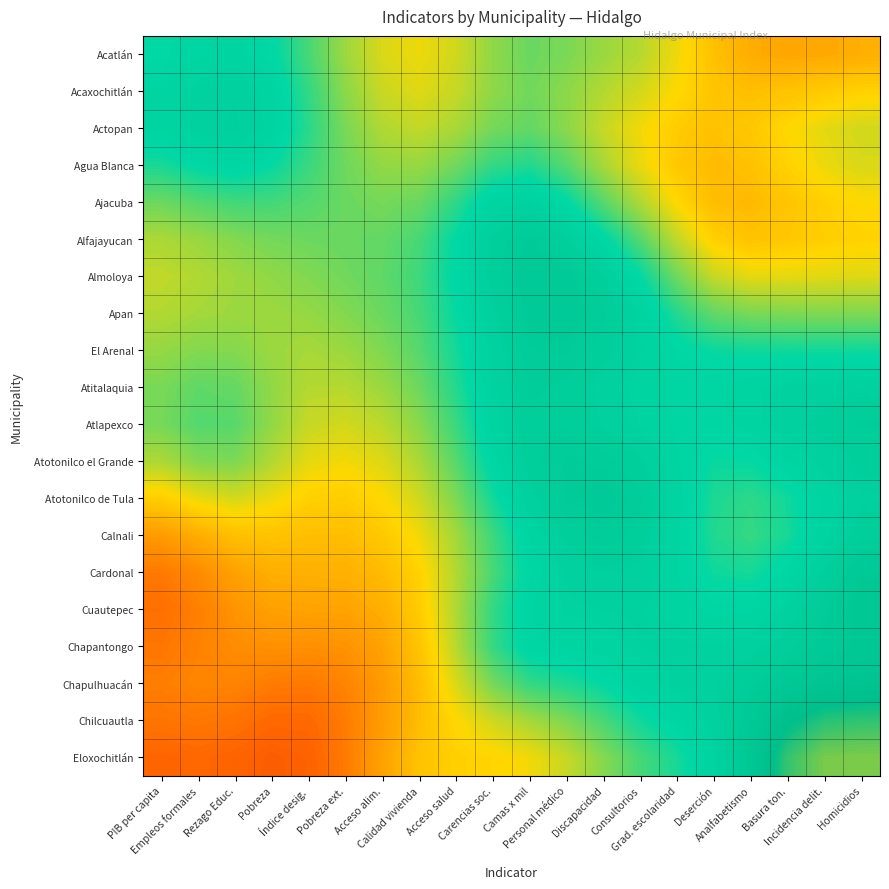

What is the total value across all series at Camas x mil?

8.7